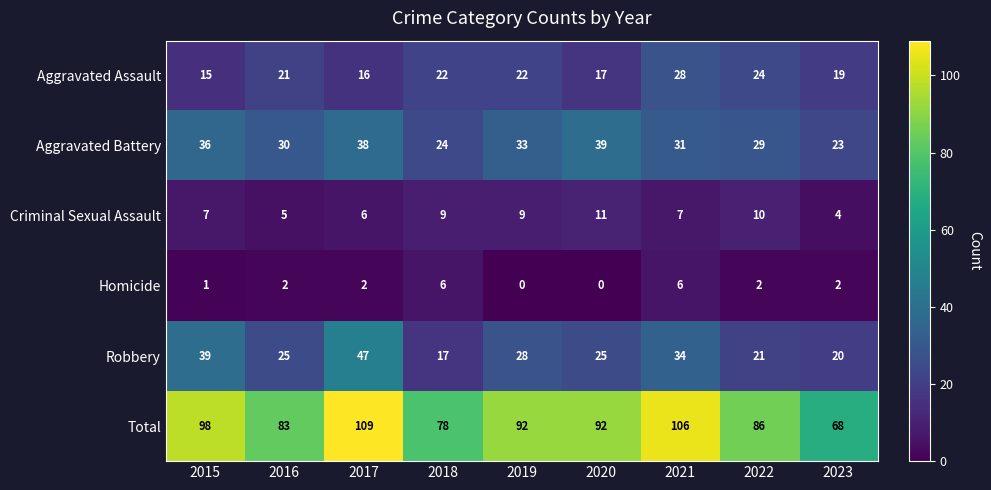

What is the difference between the maximum and second lowest values in the Total series?

31